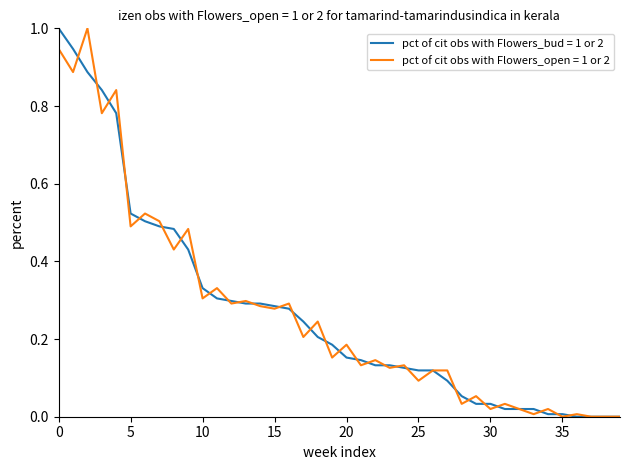

What is the maximum value shown in the chart?

1.0